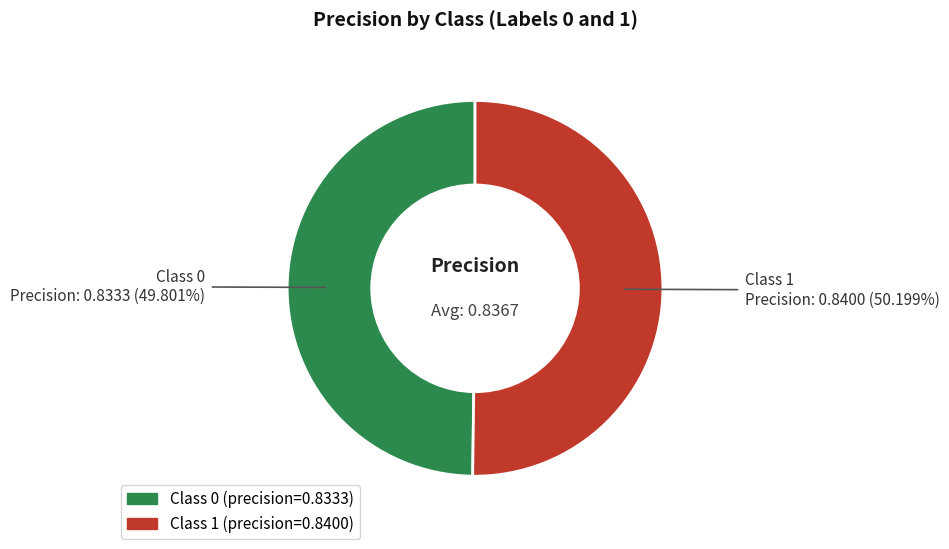

Is there a majority slice in this chart?

Yes